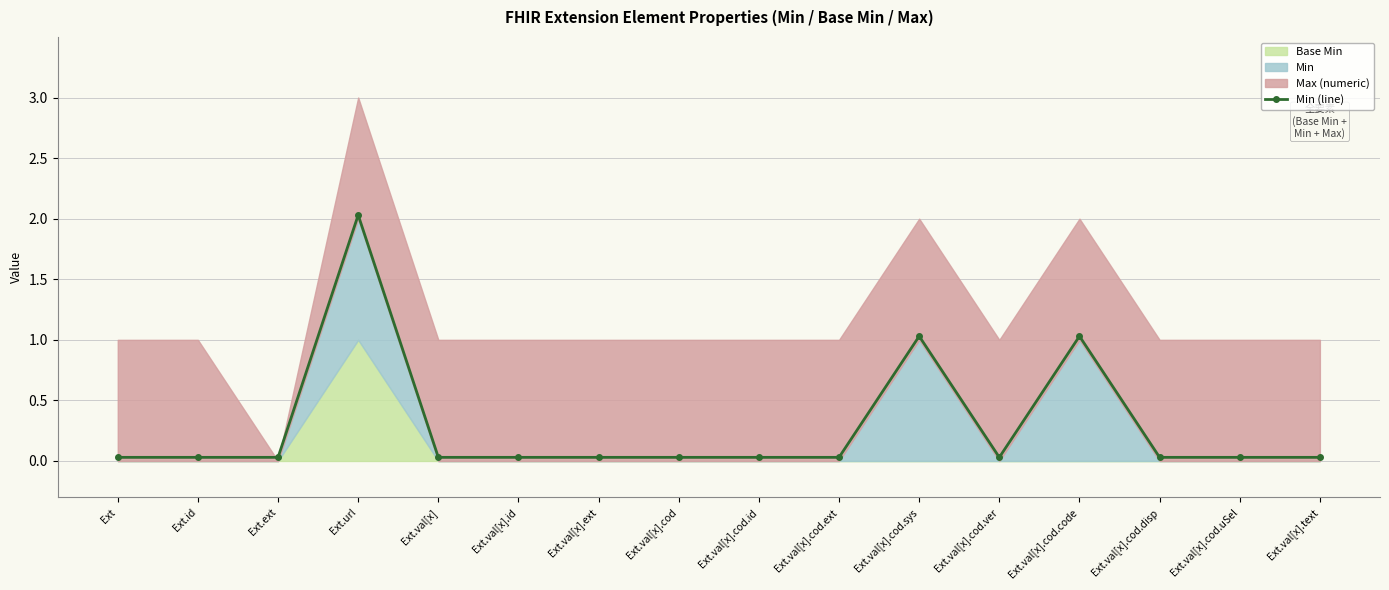

Where is the first local minimum?

Ext.val[x].cod.ver